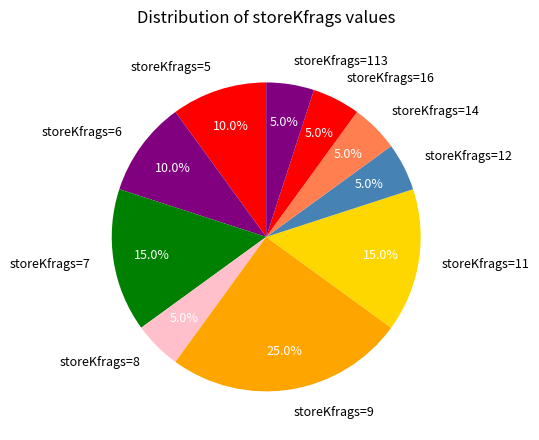

Which category has the biggest portion of the pie?

storeKfrags=9